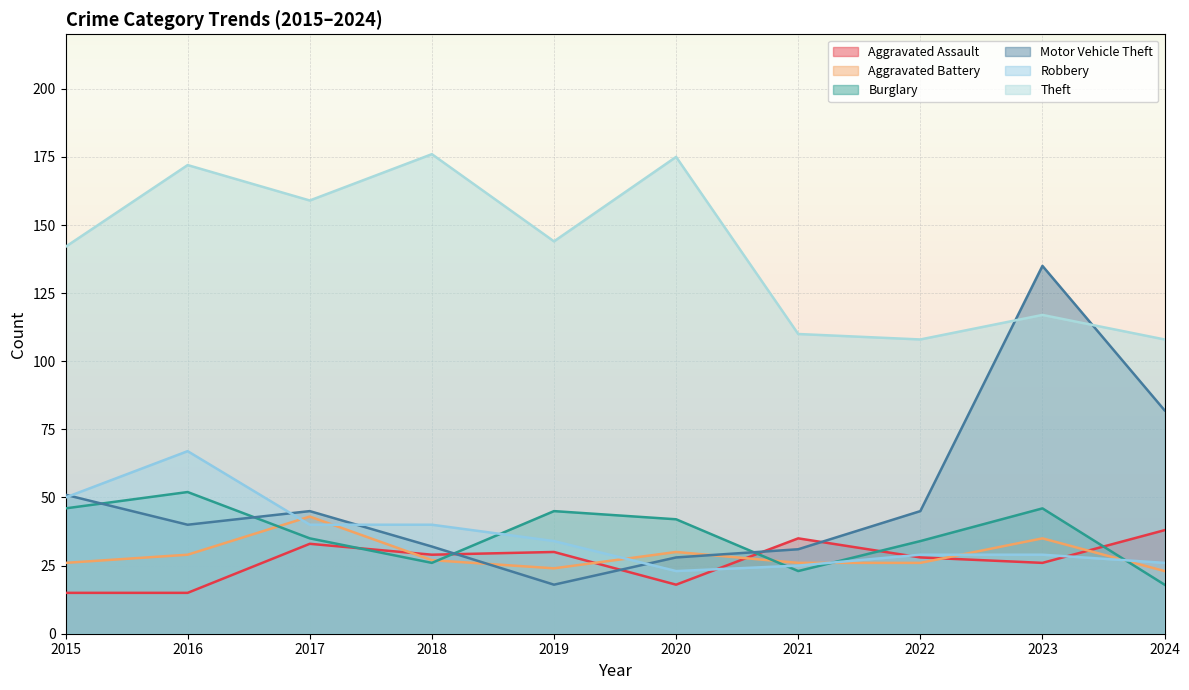

At which label does Burglary first exceed 42?

2015